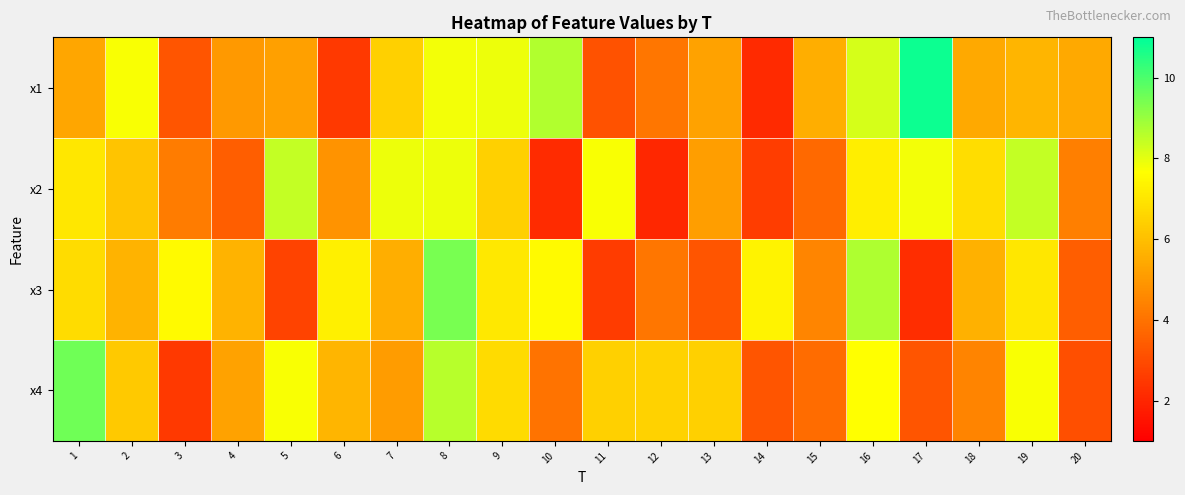

Reading left to right, what are all the values shown in this chart?

x1: 1=5.4	2=7.7	3=3.2	4=5.0	5=5.2	6=2.5	7=6.5	8=7.8	9=7.9	10=8.7	11=3.2	12=4.1	13=5.3	14=2.1	15=5.5	16=8.2	17=10.8	18=5.4	19=5.7	20=5.4
x2: 1=7.0	2=6.1	3=4.3	4=3.5	5=8.4	6=4.8	7=7.9	8=7.9	9=6.4	10=2.1	11=7.7	12=2.0	13=5.2	14=2.6	15=3.8	16=7.2	17=7.8	18=6.8	19=8.5	20=4.4
x3: 1=6.8	2=5.7	3=7.5	4=5.7	5=2.8	6=7.3	7=5.6	8=9.4	9=7.1	10=7.5	11=2.6	12=4.1	13=3.2	14=7.3	15=4.5	16=8.7	17=2.2	18=5.6	19=7.1	20=3.5
x4: 1=9.5	2=6.3	3=2.5	4=5.3	5=7.7	6=5.7	7=5.1	8=8.6	9=6.7	10=4.0	11=6.5	12=6.5	13=6.5	14=3.3	15=3.8	16=7.7	17=3.3	18=4.5	19=7.7	20=3.1